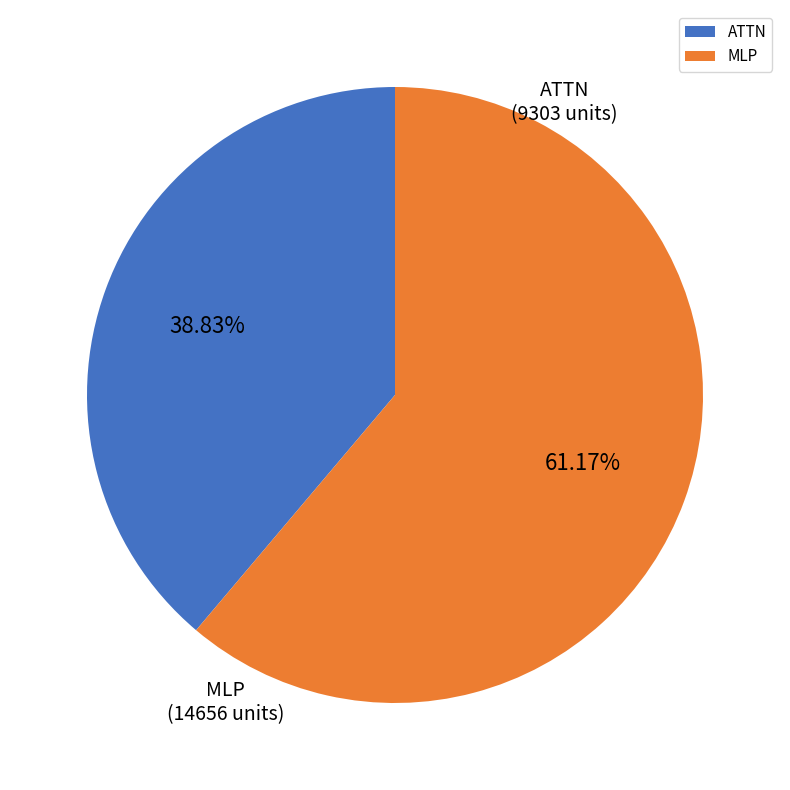

To the nearest percent, what is the difference between the largest and smallest slice percentages?

22%